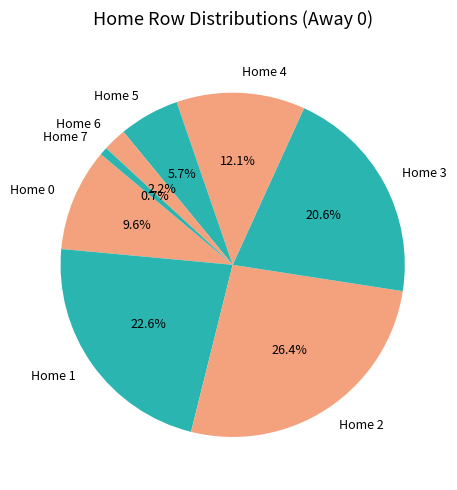

The Home 5 slice represents 17% of the pie. True or false?

False